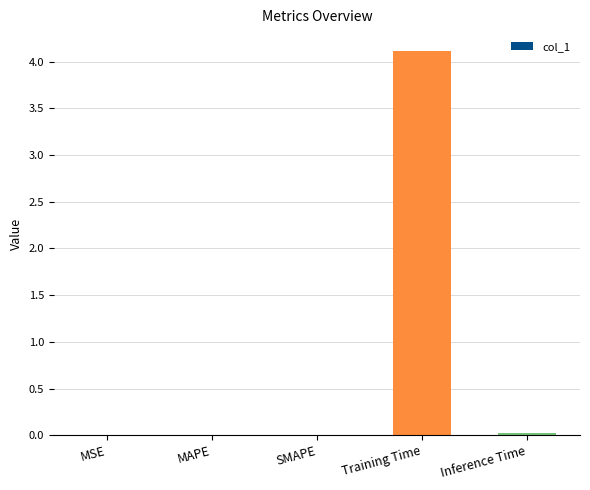

Which category has the highest value across all series?

Training Time